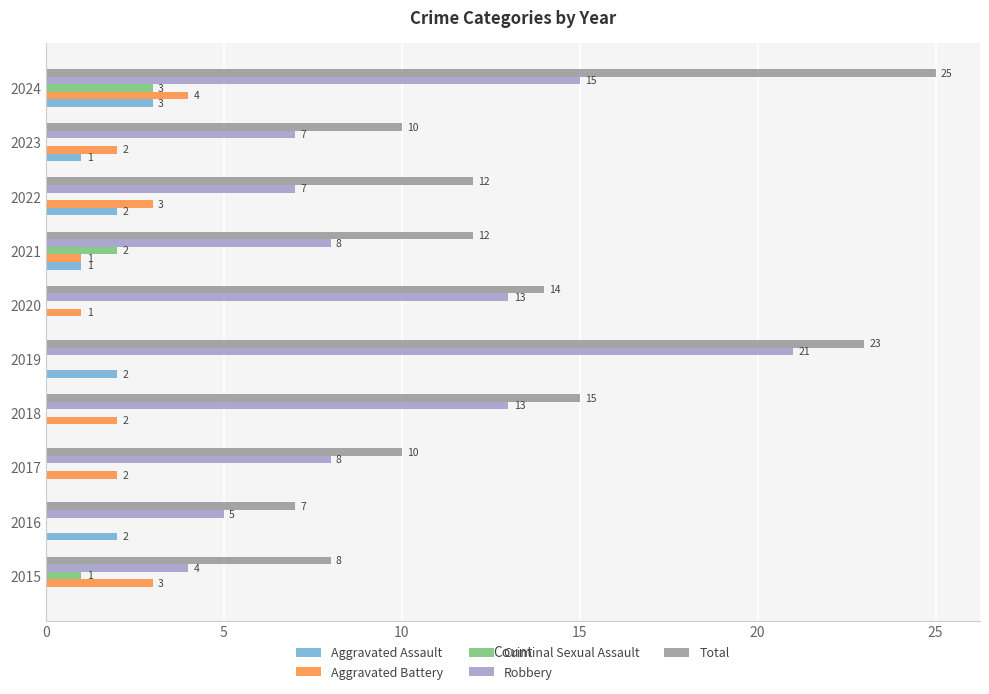

Read the Aggravated Battery value at 2024.

4